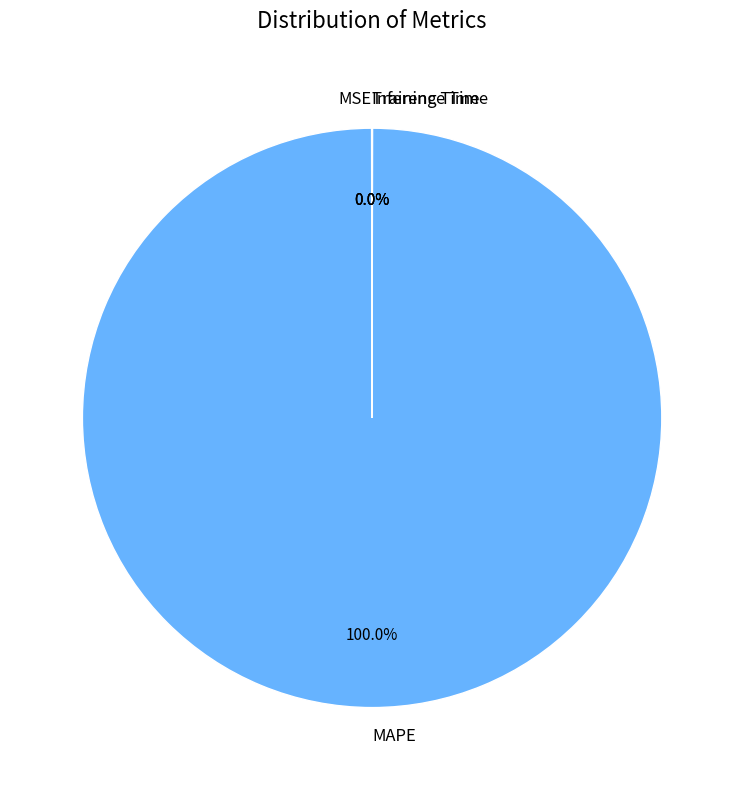

To the nearest percent, what percentage of the pie is MAPE?

100%